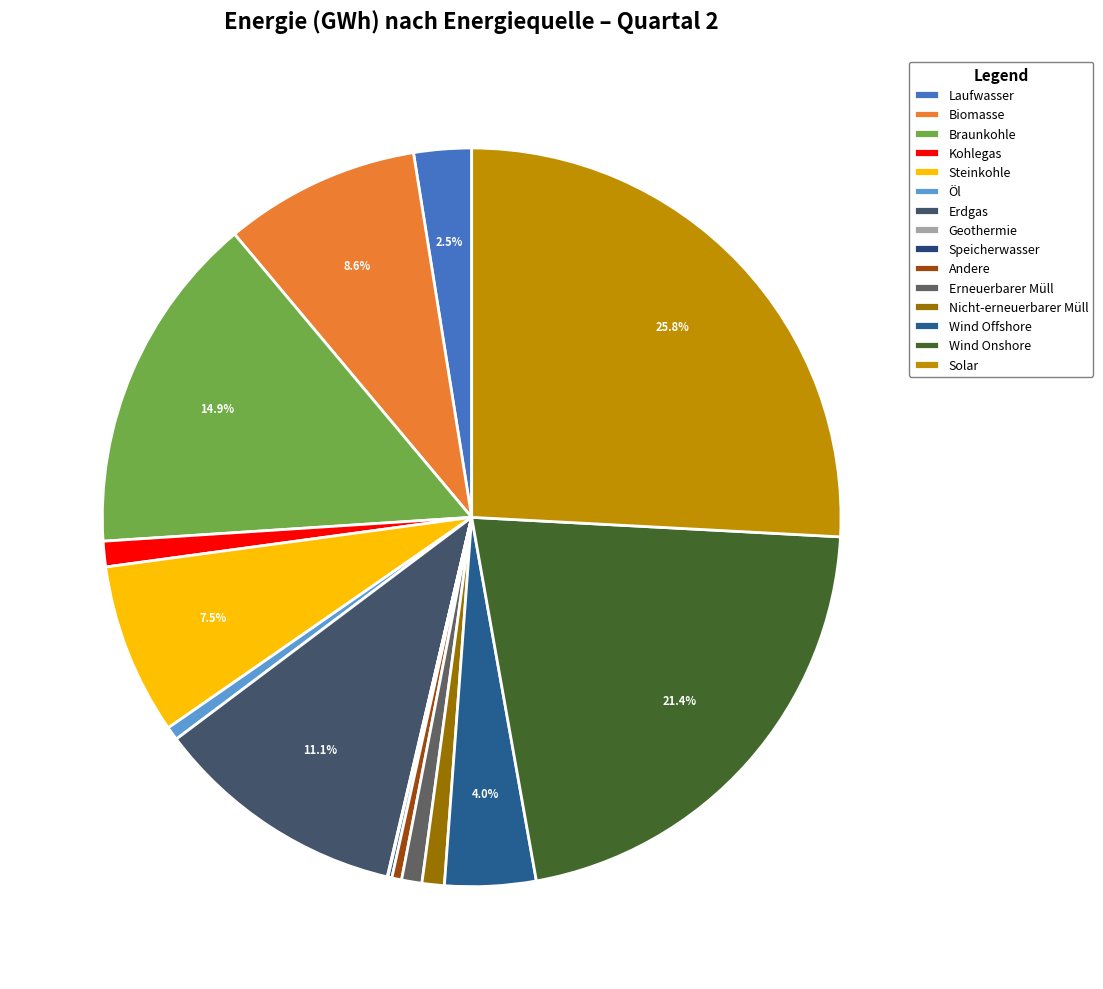

What is the total percentage of Wind Offshore and Biomasse?

12.6%